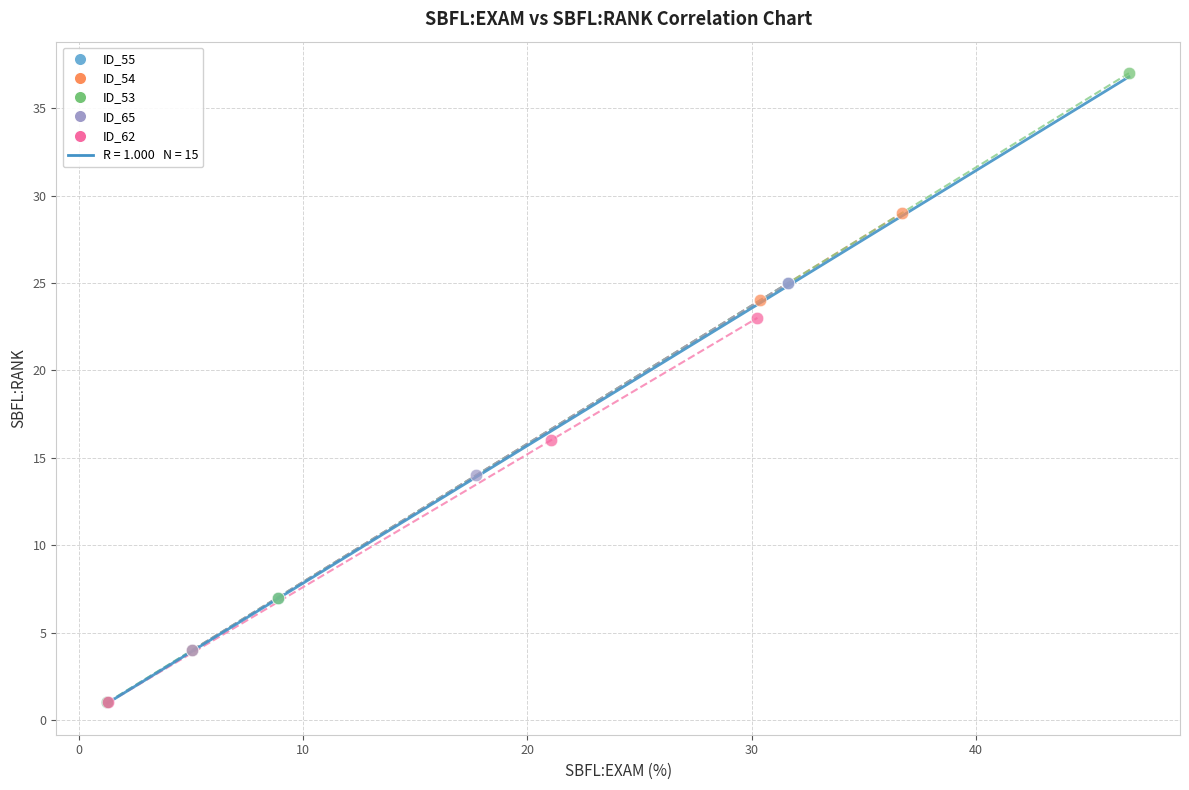

Which series contains the highest Y value?

ID_53